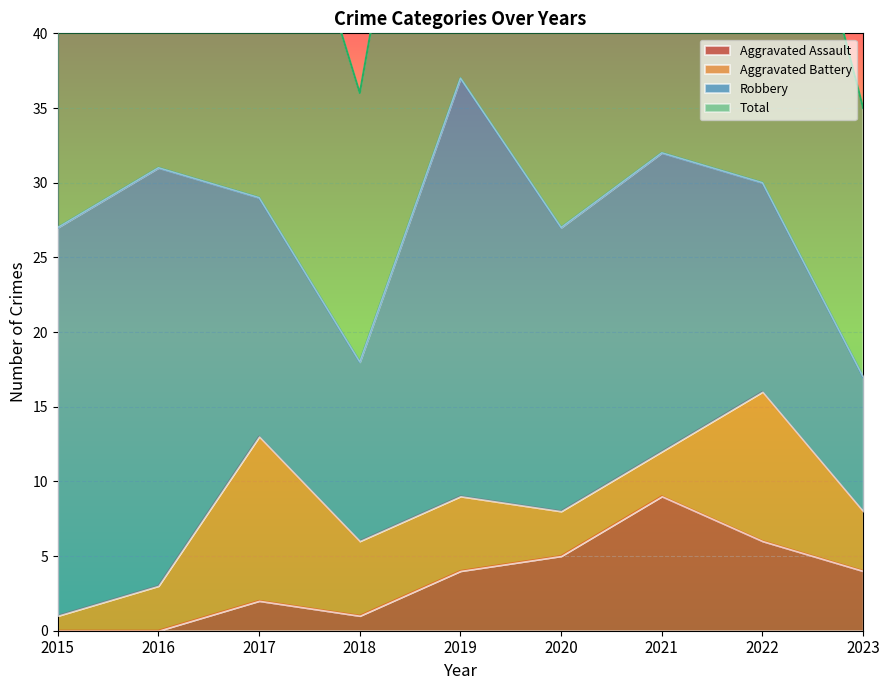

At which label is Total closest to 54?

2015